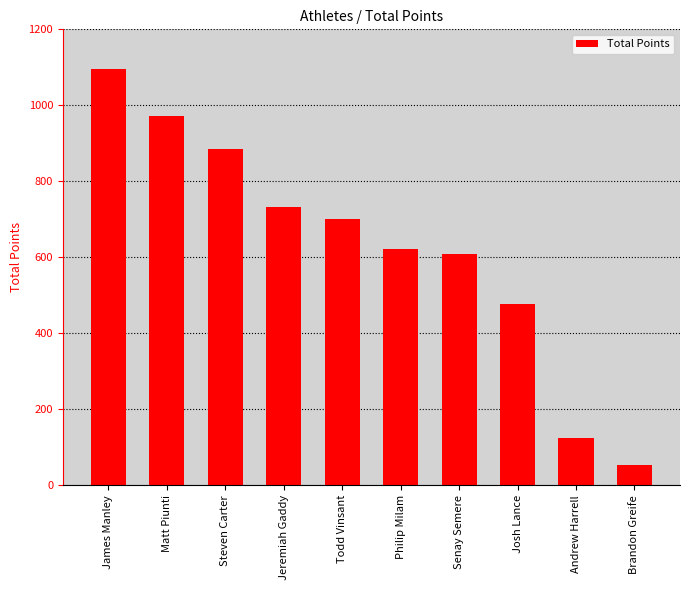

What is the ratio of the value at Matt Piunti to the value at Brandon Greife?

18.0